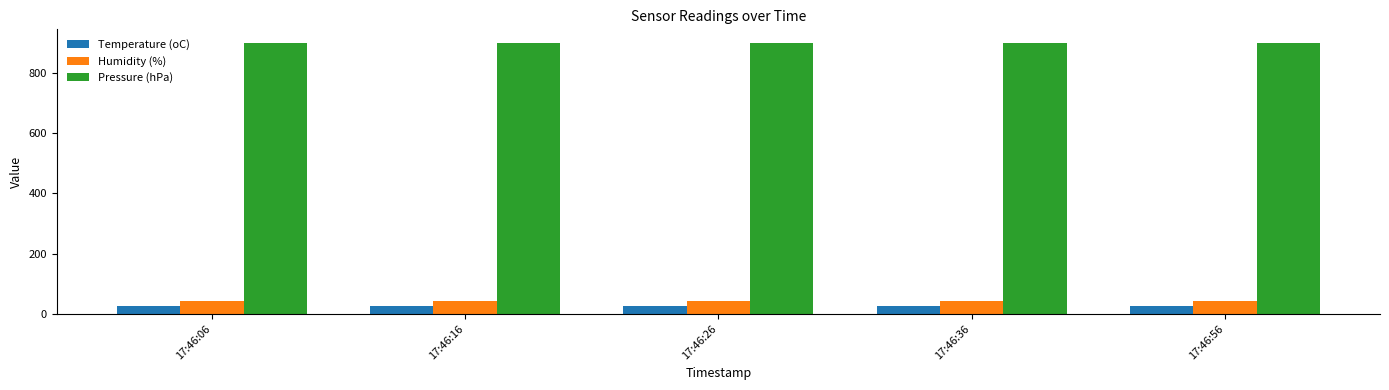

List the series in order of their peak value, highest first.

Pressure (hPa), Humidity (%), Temperature (oC)